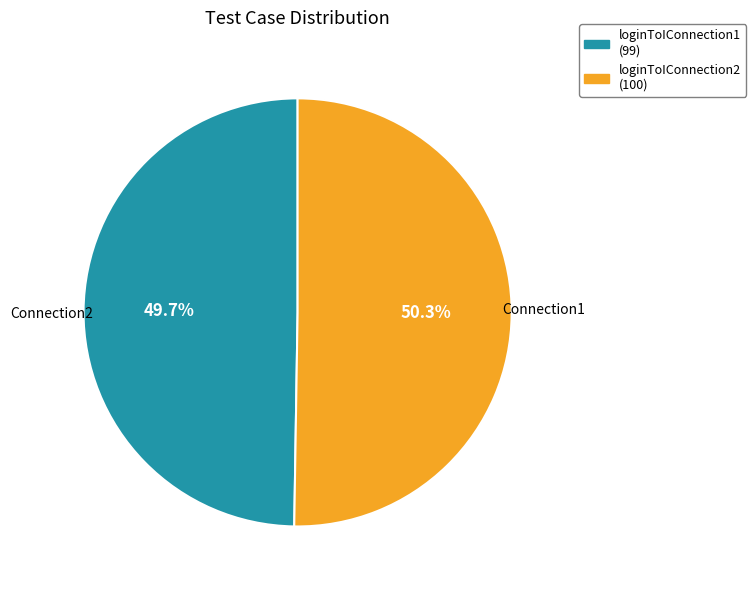

What is the majority slice?

loginToIConnection2